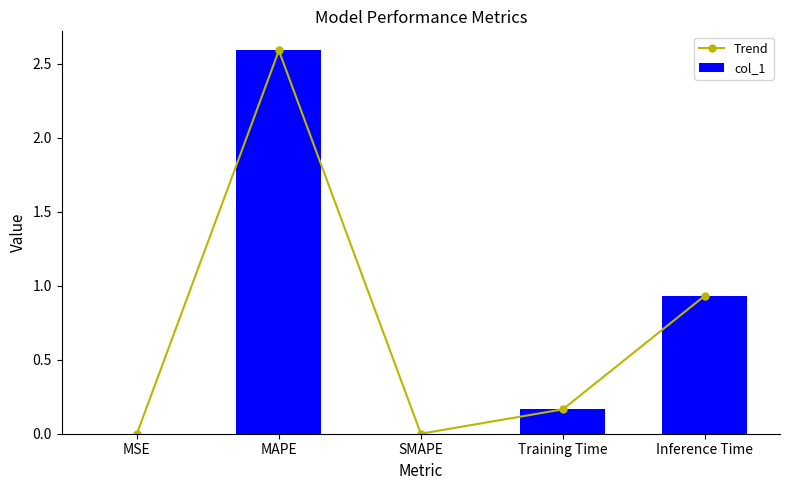

Reading left to right, list all the values displayed in this chart.

Trend: 0.0	2.6	0.0	0.2	0.9
col_1: 0.0	2.6	0.0	0.2	0.9